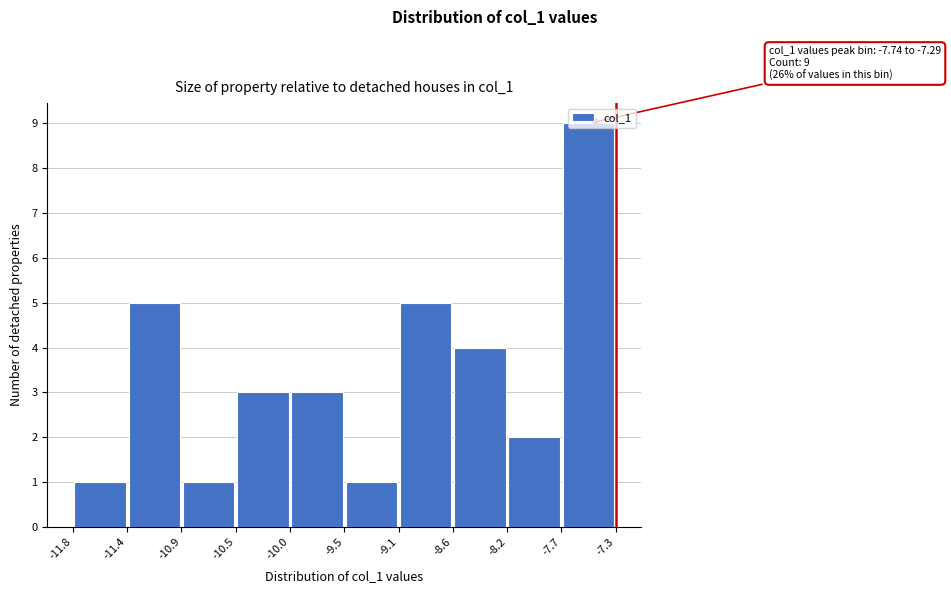

Which range on the x-axis has the tallest bar?

-7.7 to -7.3